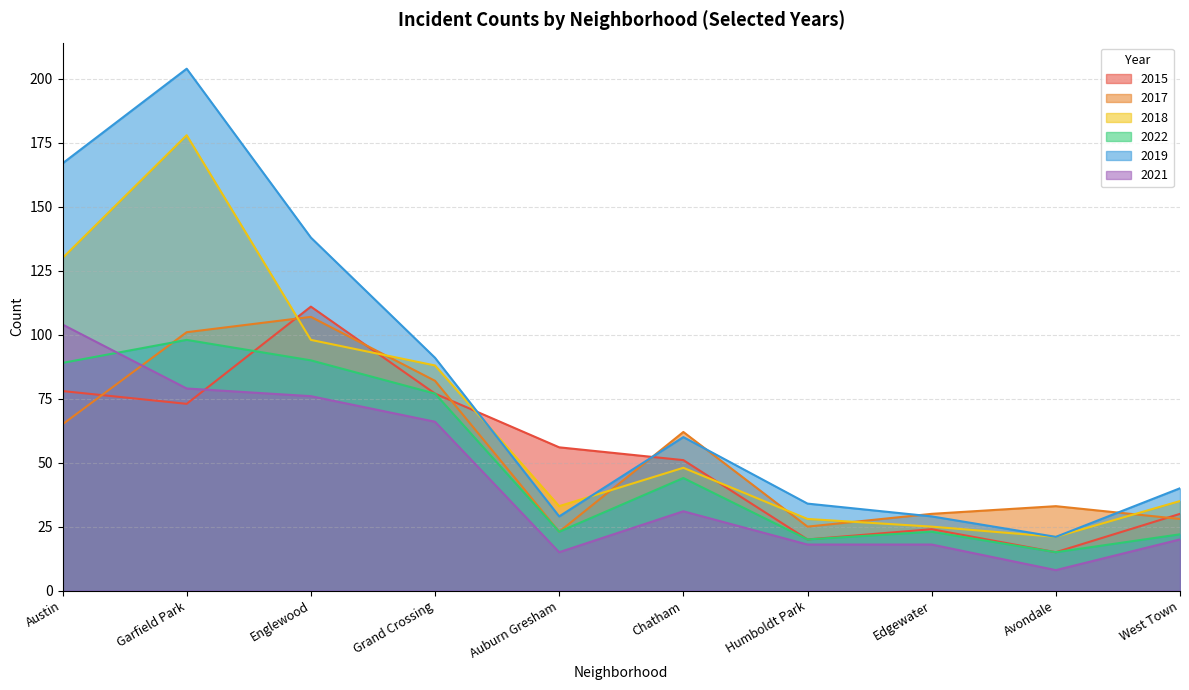

What is the sum of all 2015 values?

535